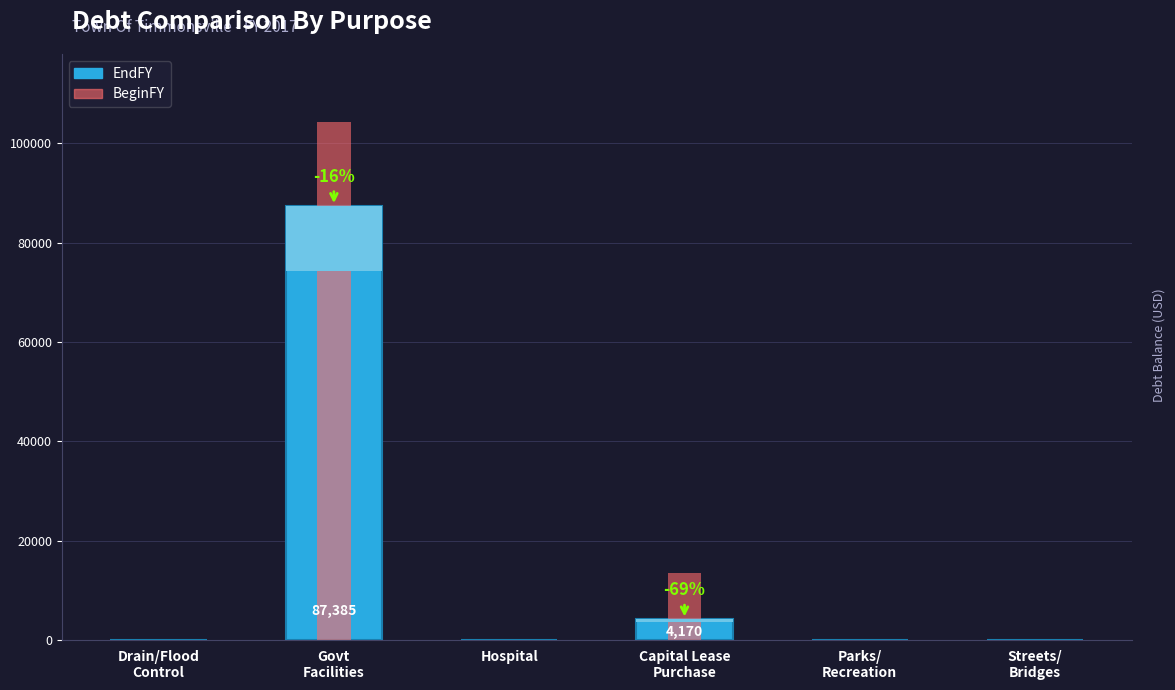

List the labels in order of BeginFY value, smallest first.

Drain/Flood
Control, Hospital, Parks/
Recreation, Streets/
Bridges, Capital Lease
Purchase, Govt
Facilities